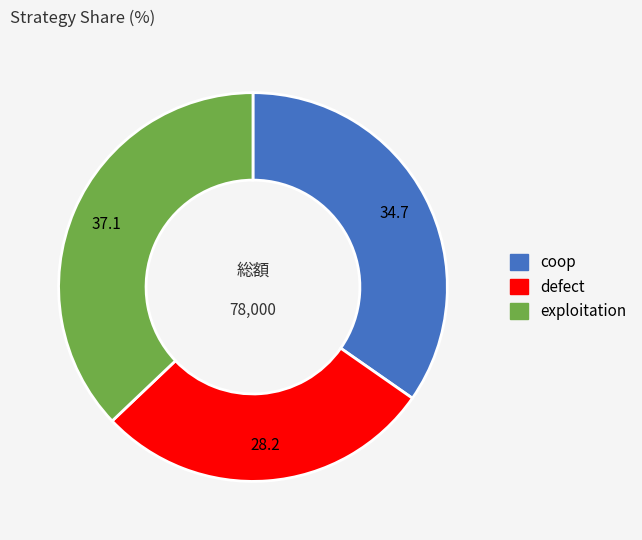

Is the sum of defect and coop greater than half?

Yes